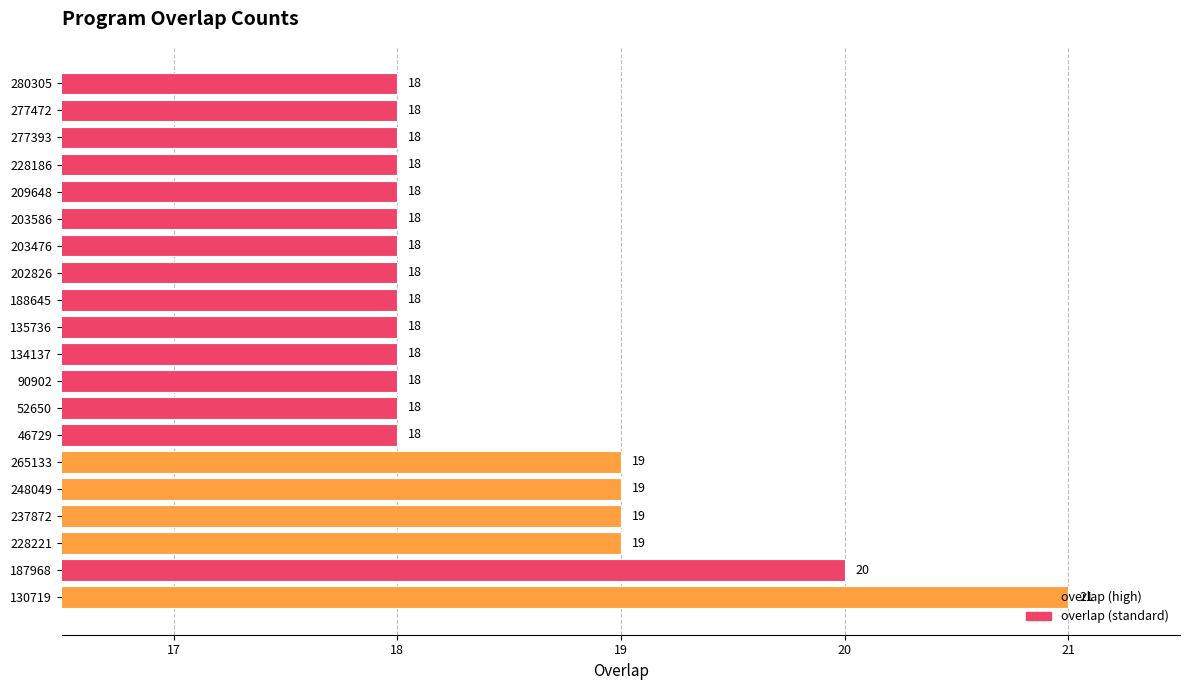

Is it true that the value at 248049 is 12?

False